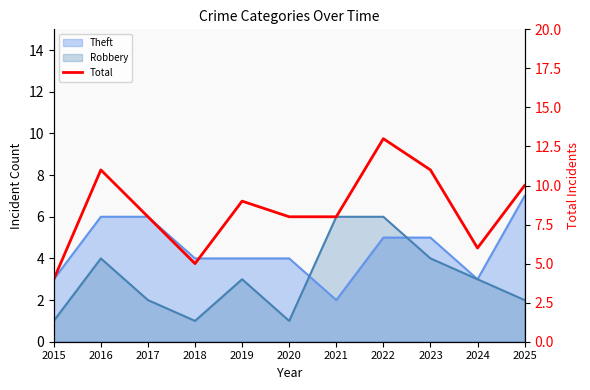

Which has a higher value, 2015 or 2022?

2022